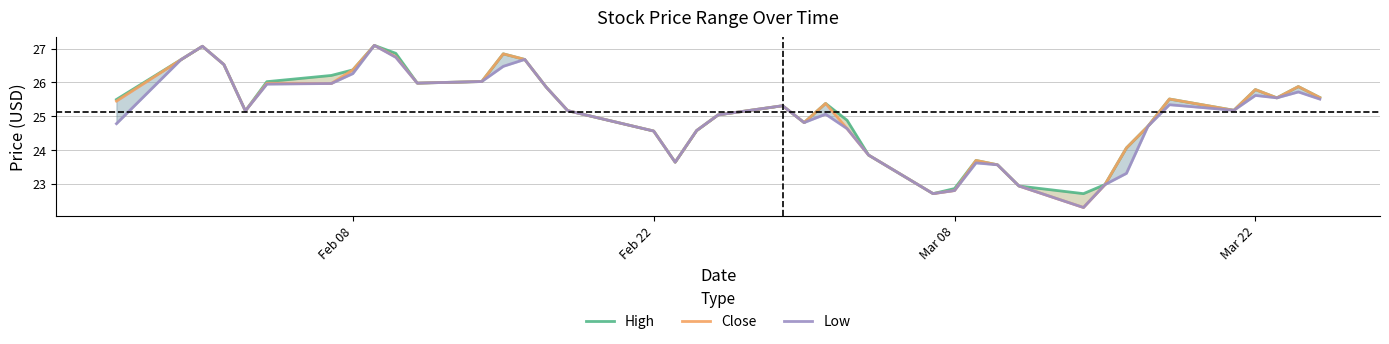

Is the value of Close at 32 greater than the value of High at 33?

No